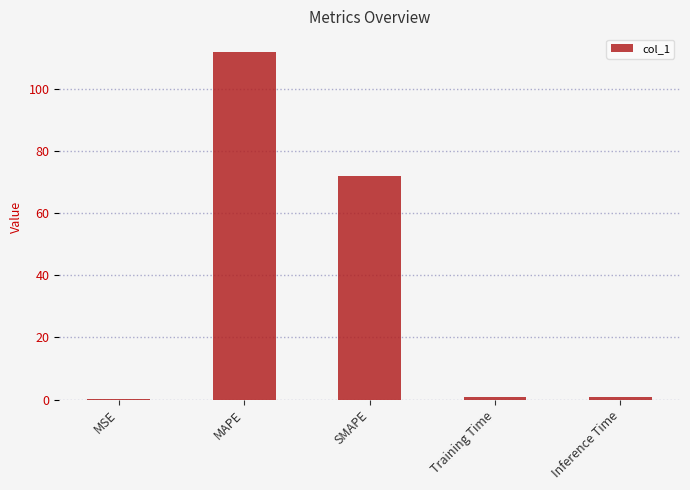

The chart shows a value of 0.7 at Inference Time. True or false?

True